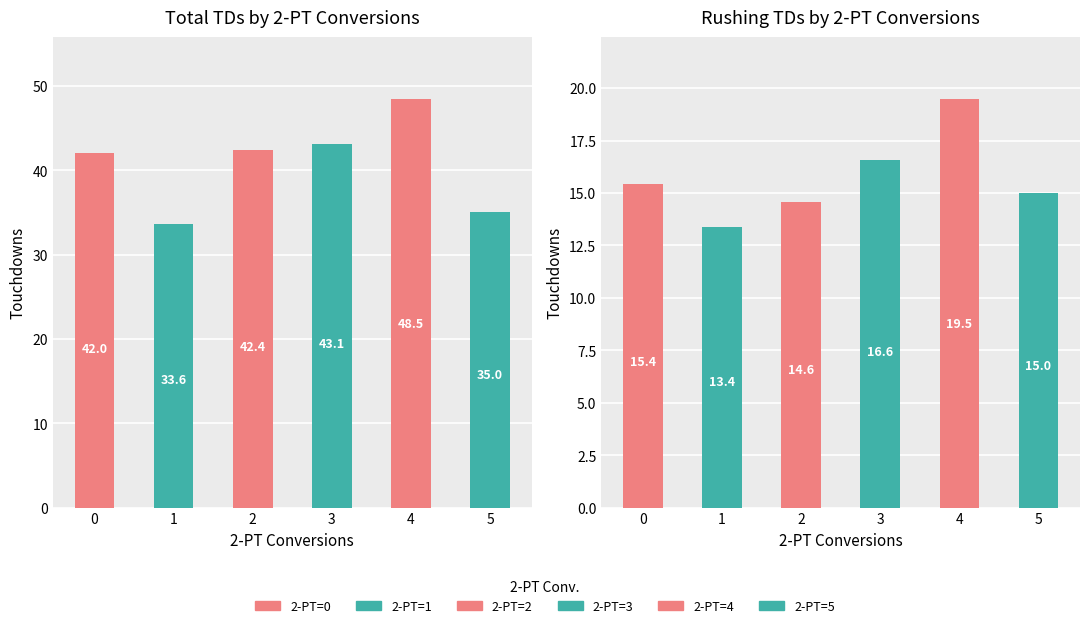

How many data points in Tot TD are above 42?

3